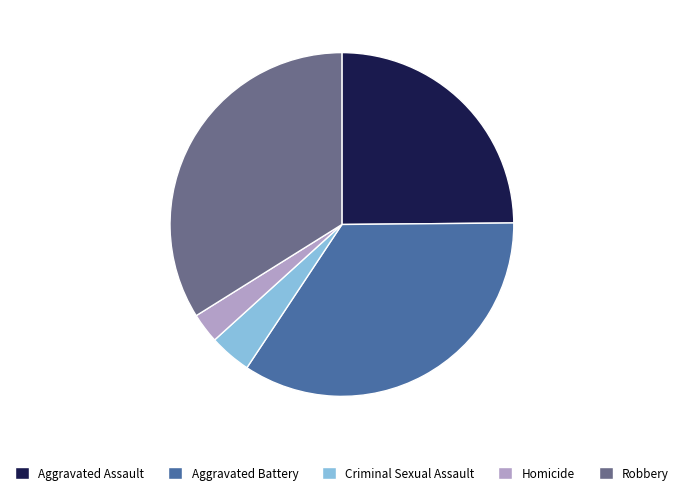

Does Robbery represent more than half of the total?

No